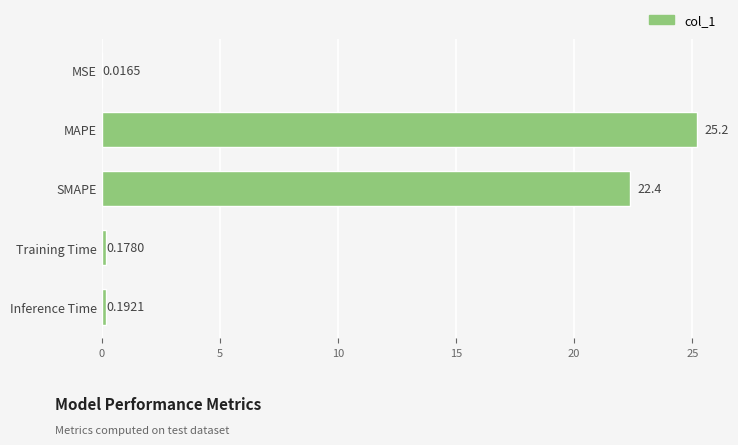

What is the sum of the values at SMAPE and MAPE?

47.6